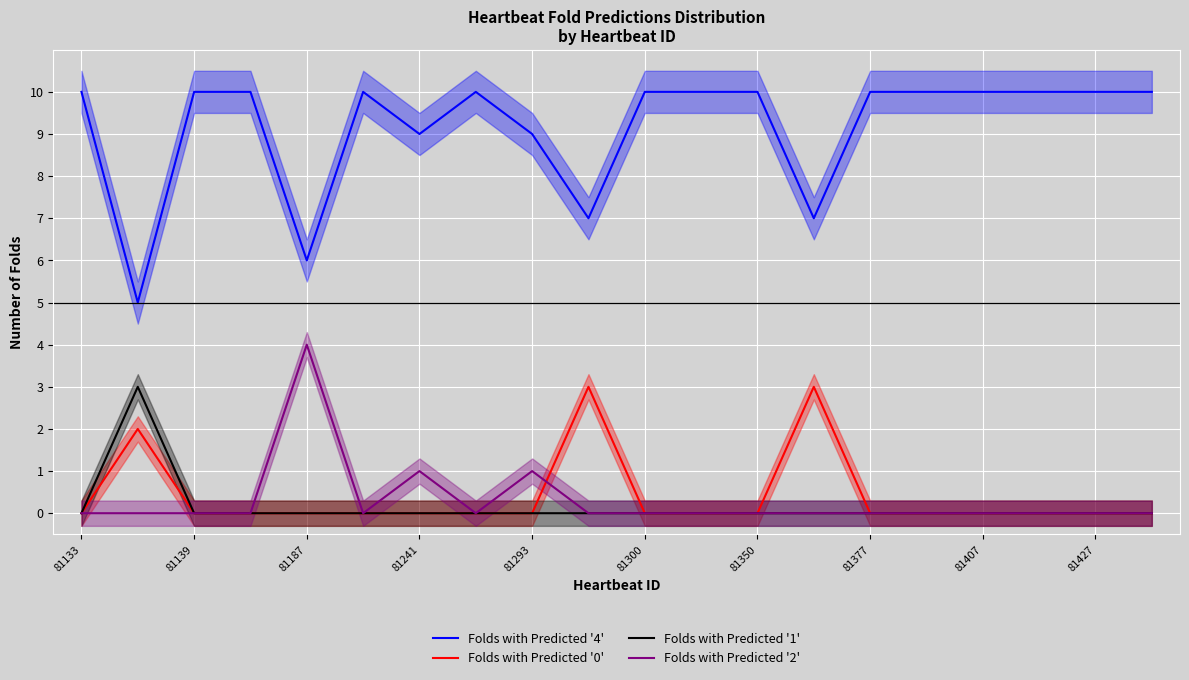

What is the greatest value displayed?

10